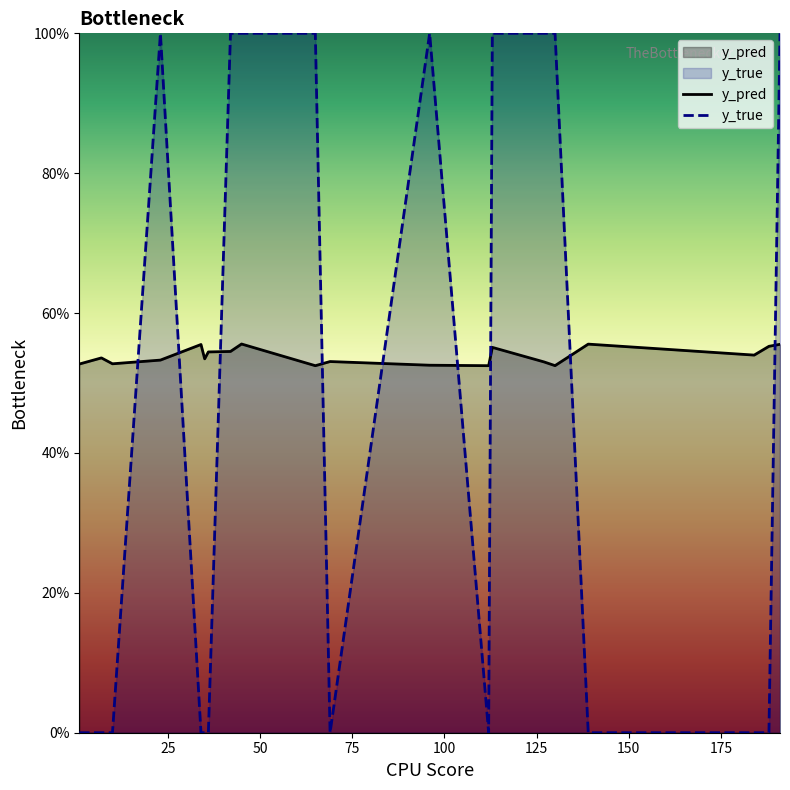

Which series has the largest total across all categories?

y_pred